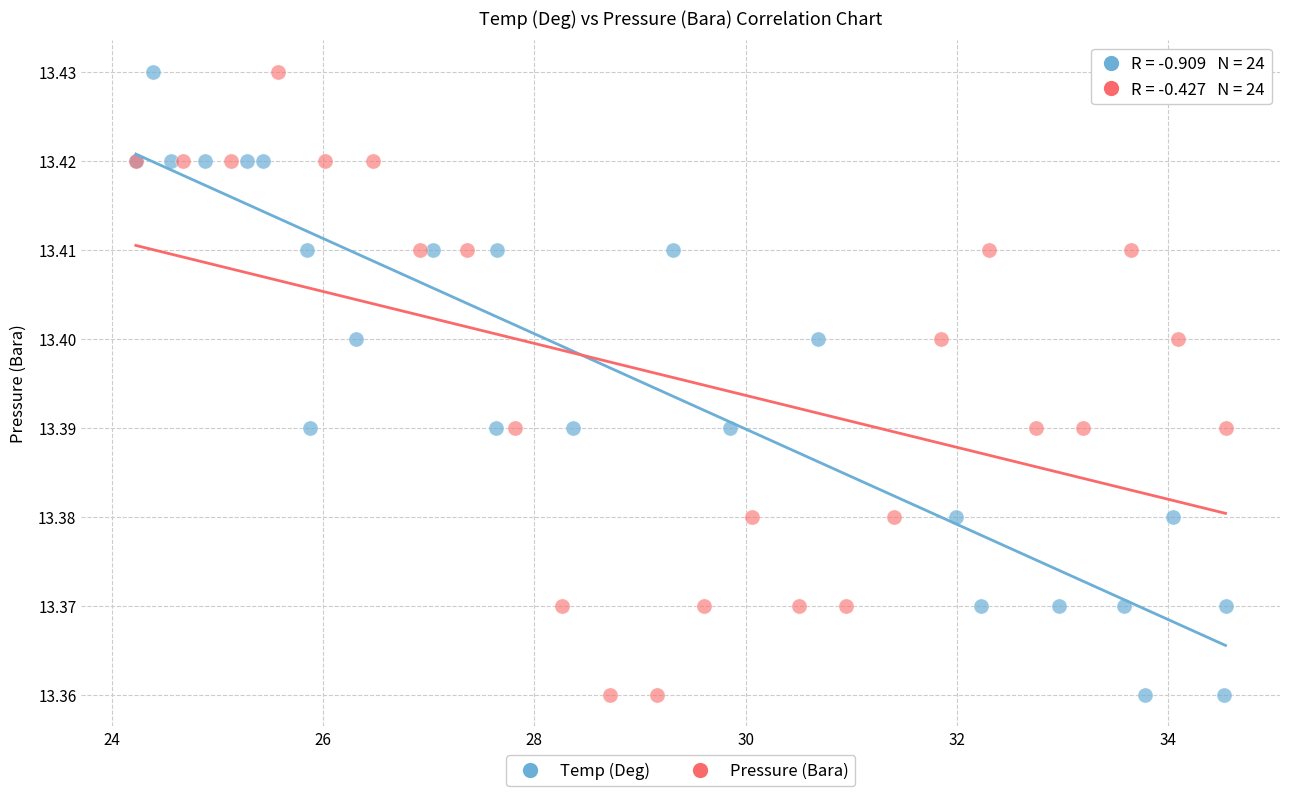

What are all the series names shown in the legend?

Temp (Deg), Pressure (Bara)